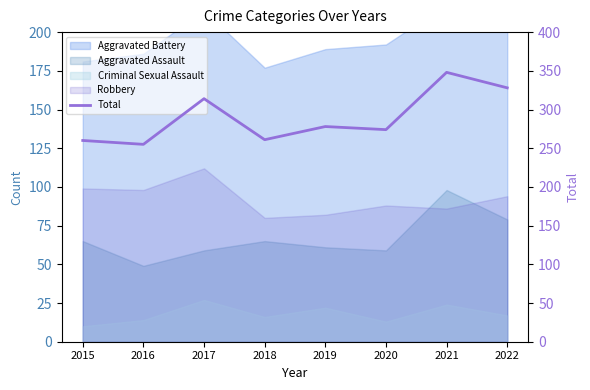

What is the difference between the maximum and minimum values?

93